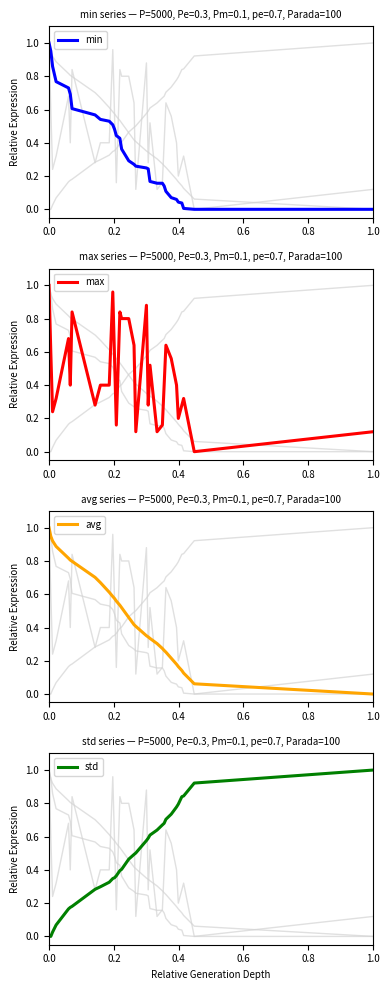

What is the difference between the maximum and second lowest values in the std series?

1.0